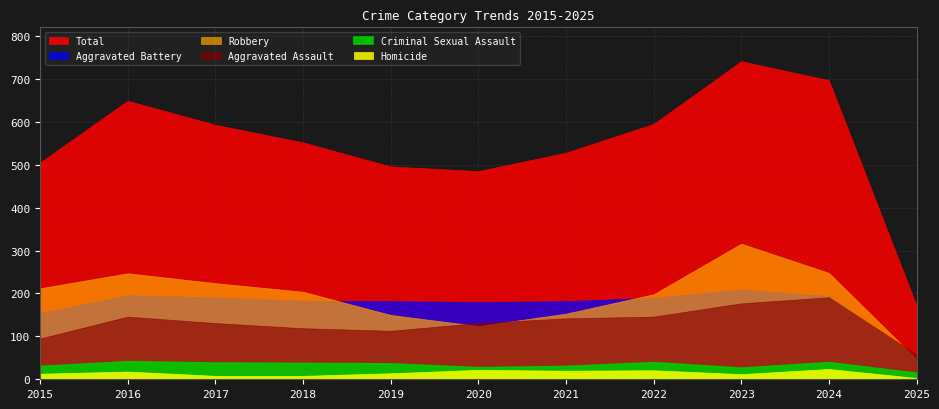

Reading right to left, transcribe all the data shown in this chart.

Aggravated Assault: 2025=58	2024=191	2023=177	2022=146	2021=142	2020=131	2019=113	2018=119	2017=131	2016=146	2015=95
Aggravated Battery: 2025=49	2024=194	2023=209	2022=190	2021=182	2020=180	2019=182	2018=183	2017=191	2016=196	2015=154
Criminal Sexual Assault: 2025=15	2024=40	2023=27	2022=40	2021=31	2020=28	2019=37	2018=38	2017=39	2016=42	2015=31
Homicide: 2025=3	2024=24	2023=12	2022=21	2021=20	2020=22	2019=14	2018=8	2017=8	2016=18	2015=13
Robbery: 2025=47	2024=248	2023=316	2022=198	2021=153	2020=124	2019=150	2018=204	2017=224	2016=247	2015=212
Total: 2025=172	2024=697	2023=741	2022=595	2021=528	2020=485	2019=496	2018=552	2017=593	2016=649	2015=505